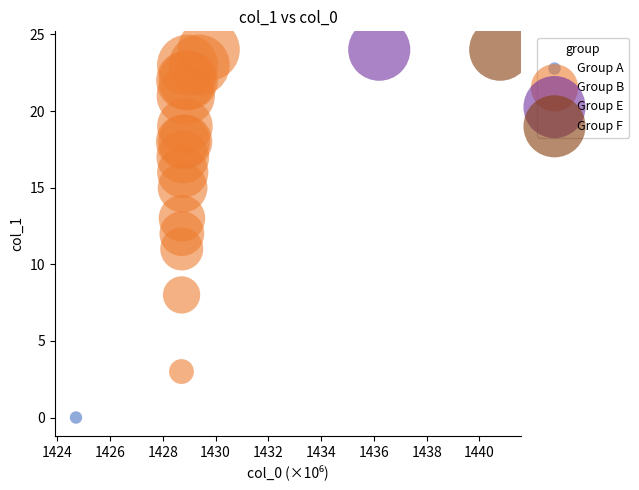

What are all the series names shown in the legend?

Group A, Group B, Group E, Group F